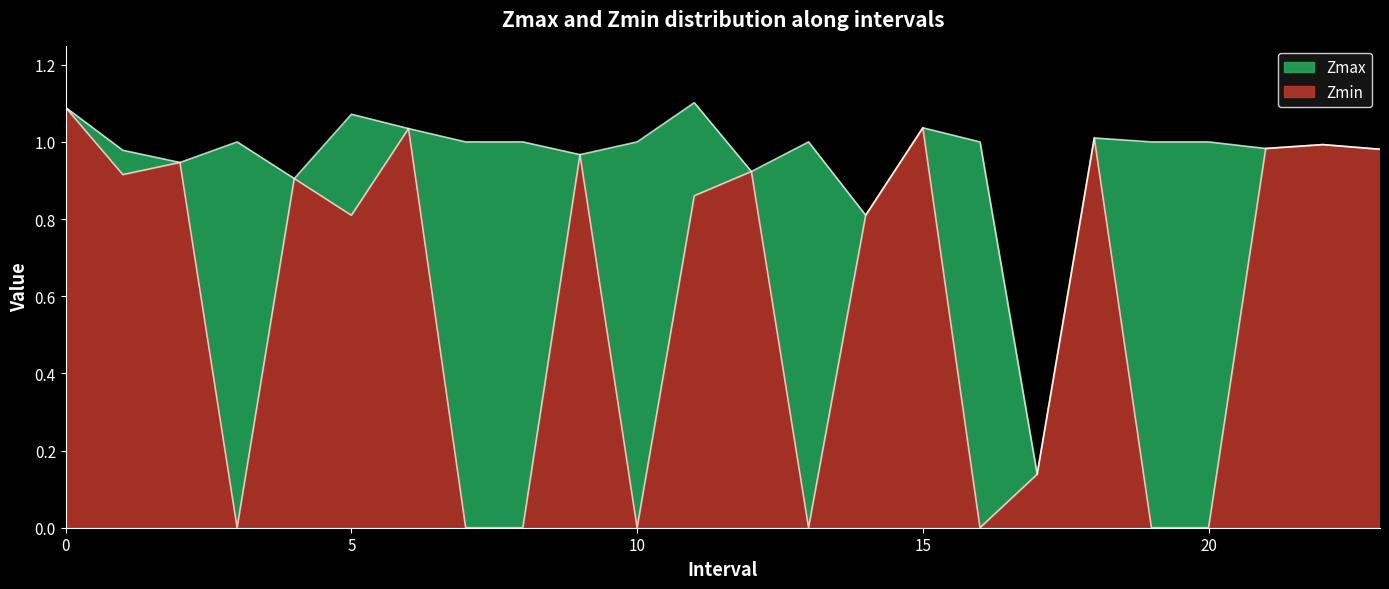

Is it true that Zmin equals 1.6 at 15?

False